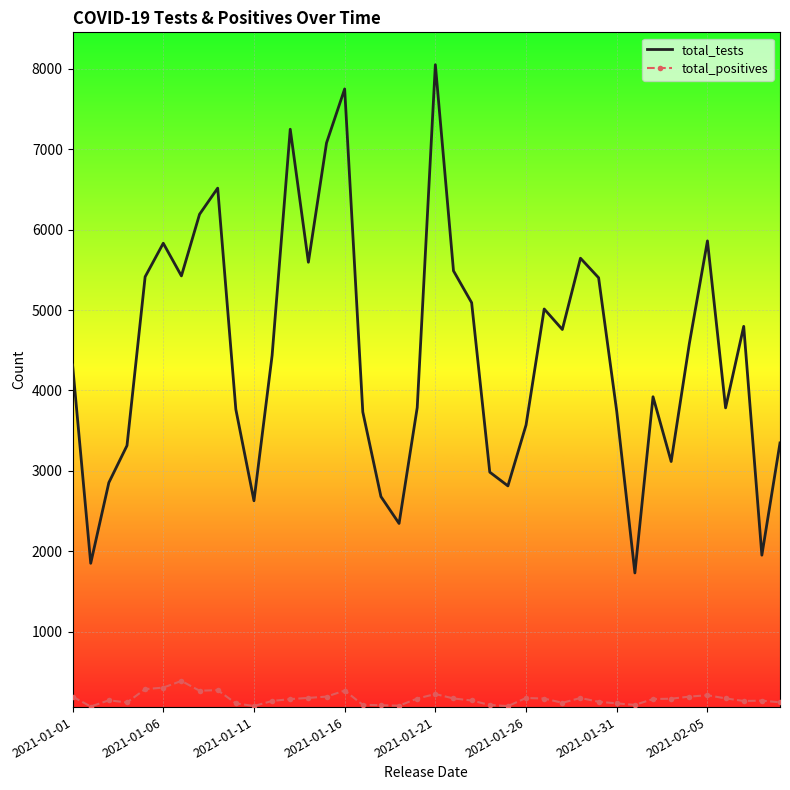

What is the highest value of the total_positives series?

390